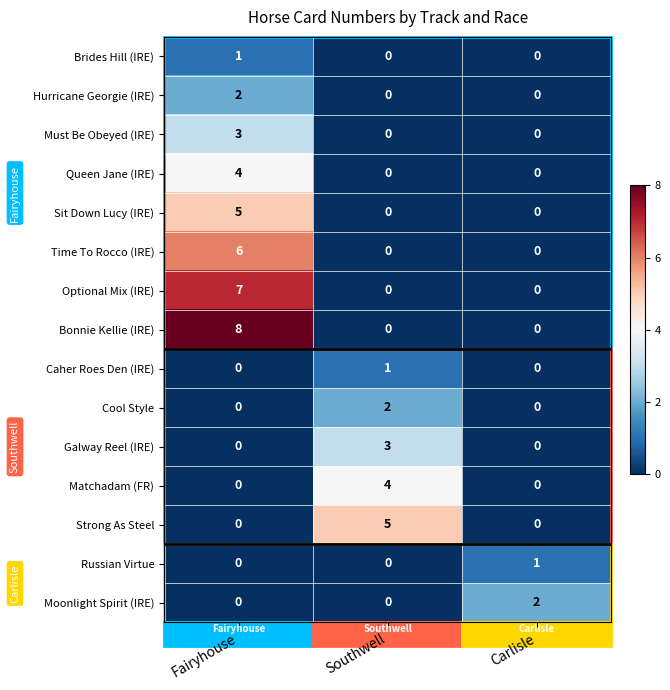

Which series has the largest range (max minus min)?

Bonnie Kellie (IRE)